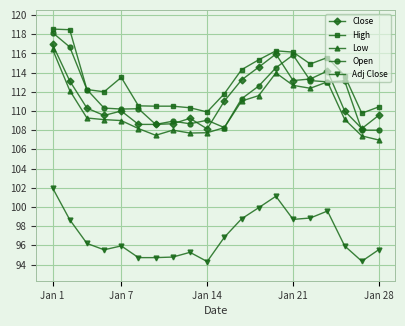

Which series has the largest total across all categories?

High